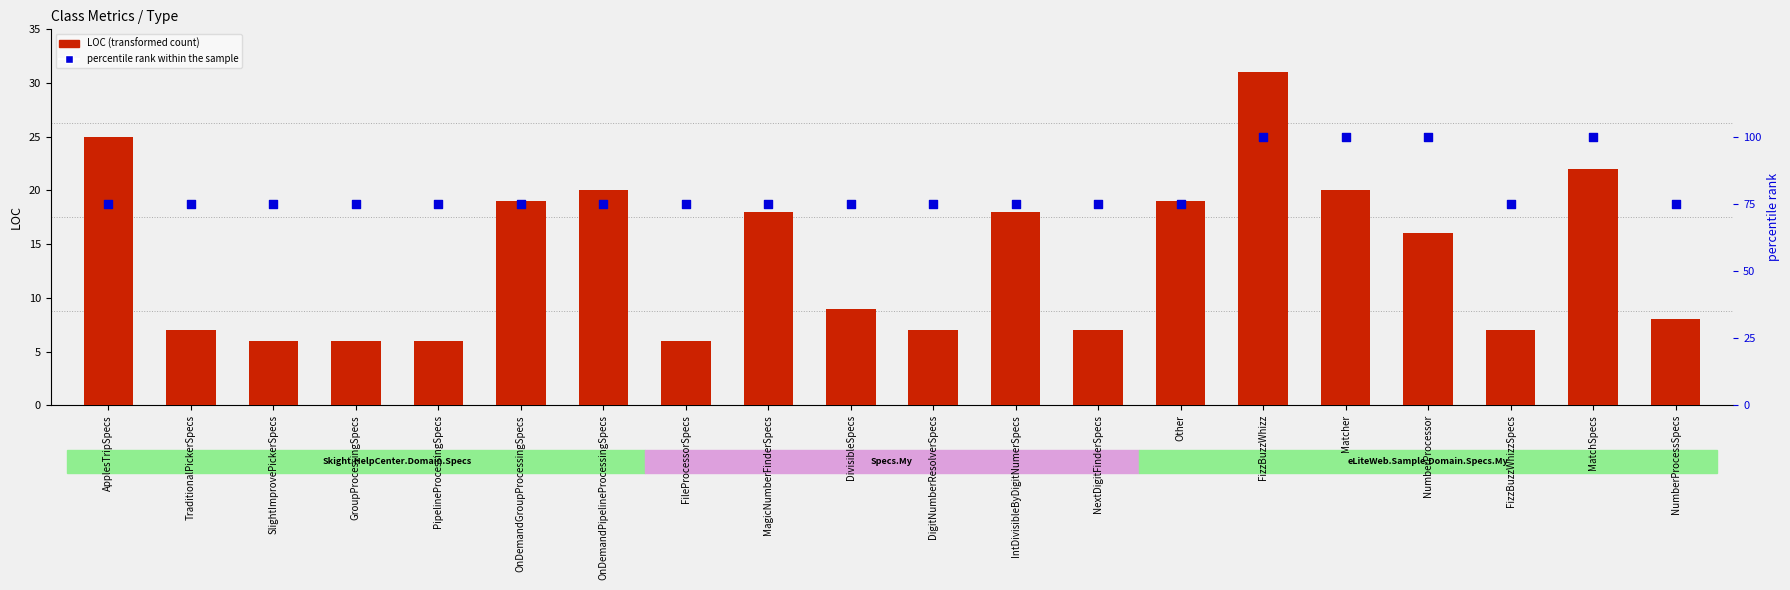

Which series reaches the minimum Y coordinate?

LOC (transformed count)